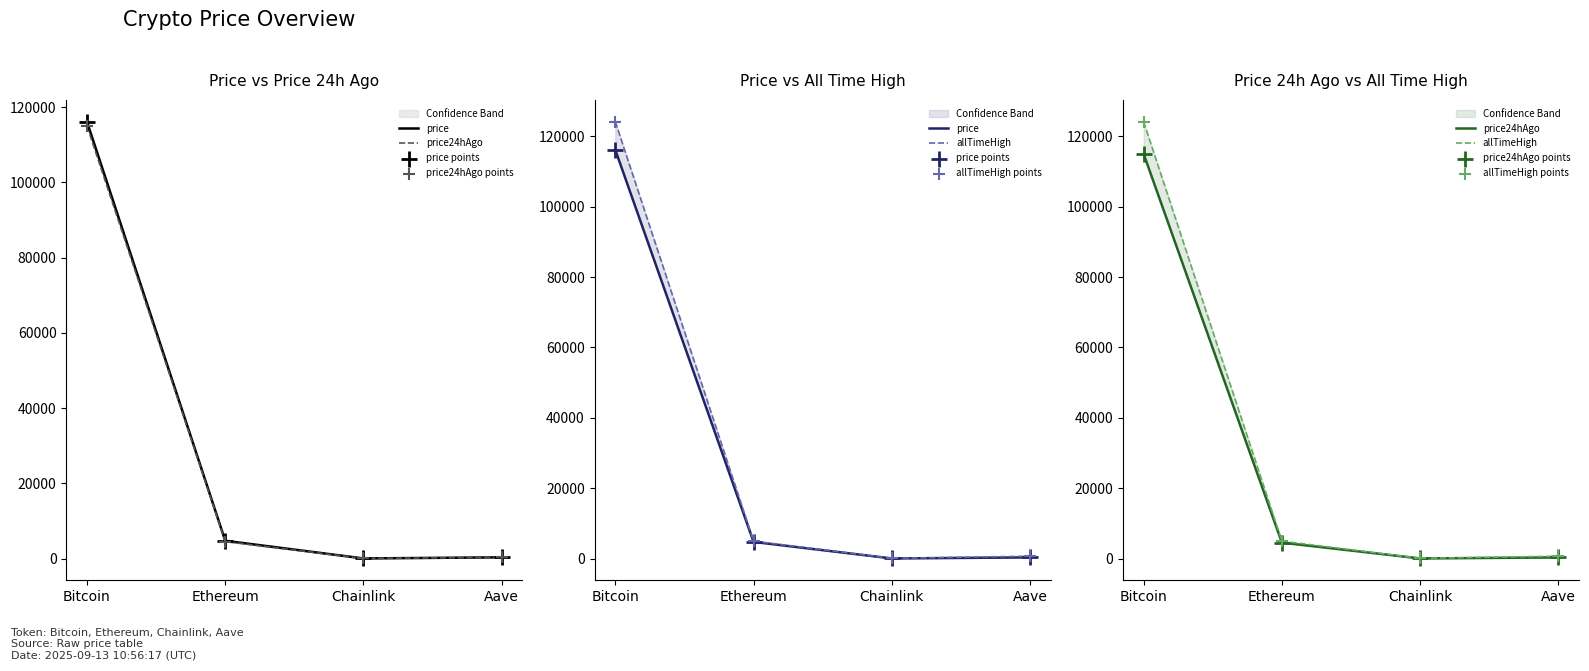

What are all the series names shown in the legend?

price, price24hAgo, price points, price24hAgo points, allTimeHigh, allTimeHigh points